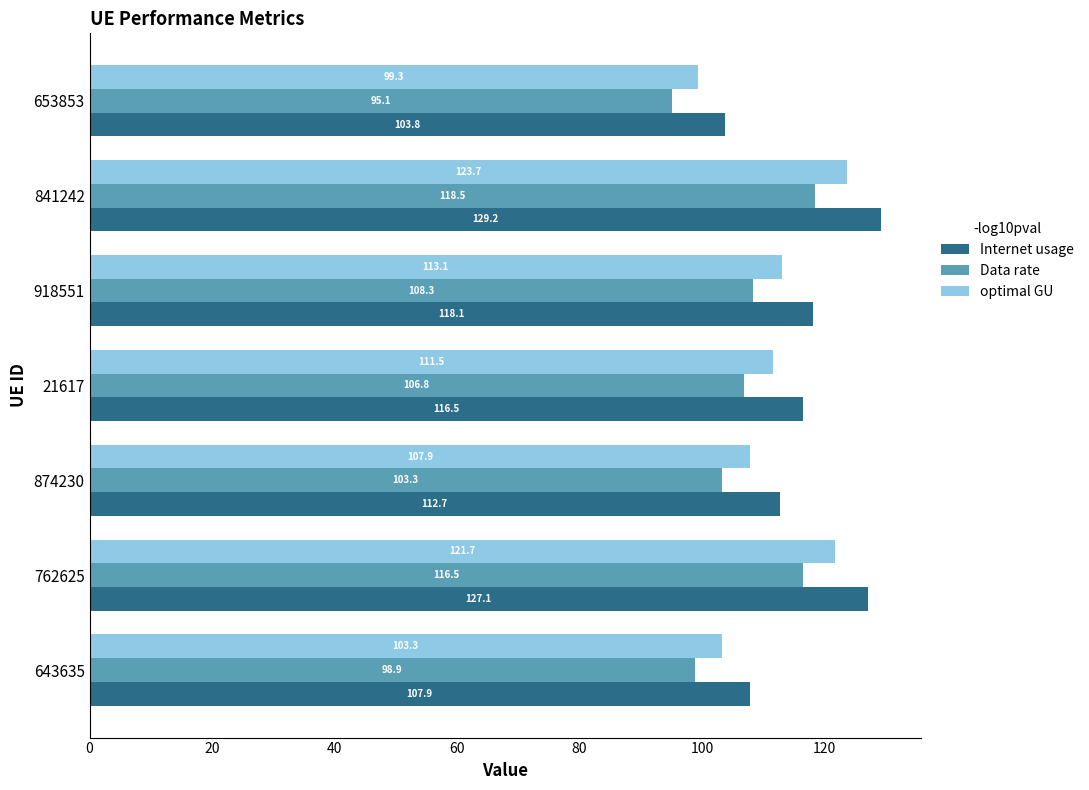

What is the sum of all optimal GU values?

780.5